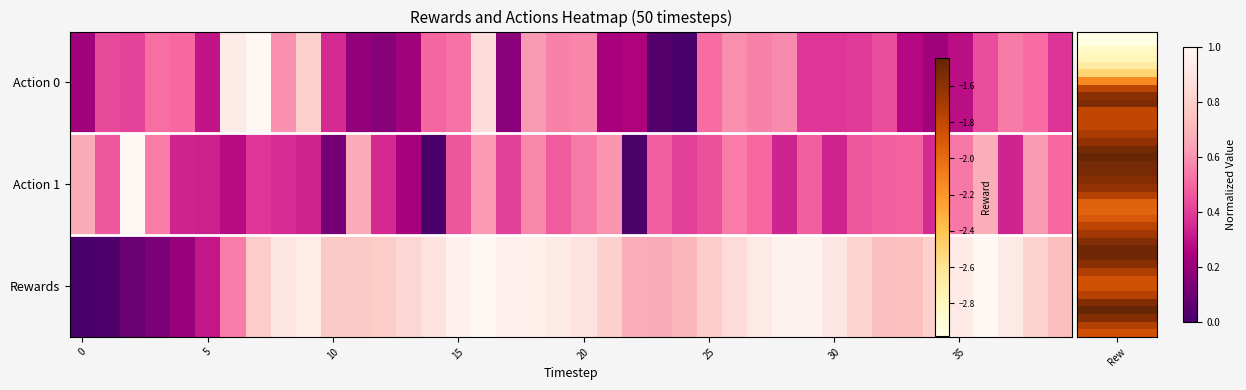

Reading left to right, extract all data points from this chart.

Action 0: 0.2	0.4	0.4	0.5	0.5	0.3	0.9	1.0	0.6	0.8	0.4	0.2	0.2	0.2	0.5	0.5	0.9	0.2	0.6	0.6	0.6	0.2	0.3	0.0	0.0	0.5	0.6	0.6	0.6	0.4	0.4	0.4	0.4	0.3	0.2	0.3	0.4	0.5	0.5	0.4
Action 1: 0.7	0.5	1.0	0.5	0.3	0.3	0.3	0.4	0.4	0.3	0.1	0.7	0.3	0.2	0.0	0.5	0.6	0.4	0.6	0.5	0.5	0.6	0.0	0.5	0.4	0.4	0.5	0.5	0.3	0.5	0.3	0.5	0.5	0.5	0.4	0.5	0.7	0.3	0.6	0.5
Rewards: 0.0	0.0	0.1	0.1	0.2	0.3	0.5	0.8	0.9	0.9	0.8	0.8	0.8	0.8	0.9	1.0	1.0	1.0	1.0	0.9	0.9	0.8	0.7	0.7	0.7	0.8	0.9	0.9	1.0	1.0	0.9	0.8	0.7	0.7	0.8	0.9	1.0	0.9	0.8	0.7